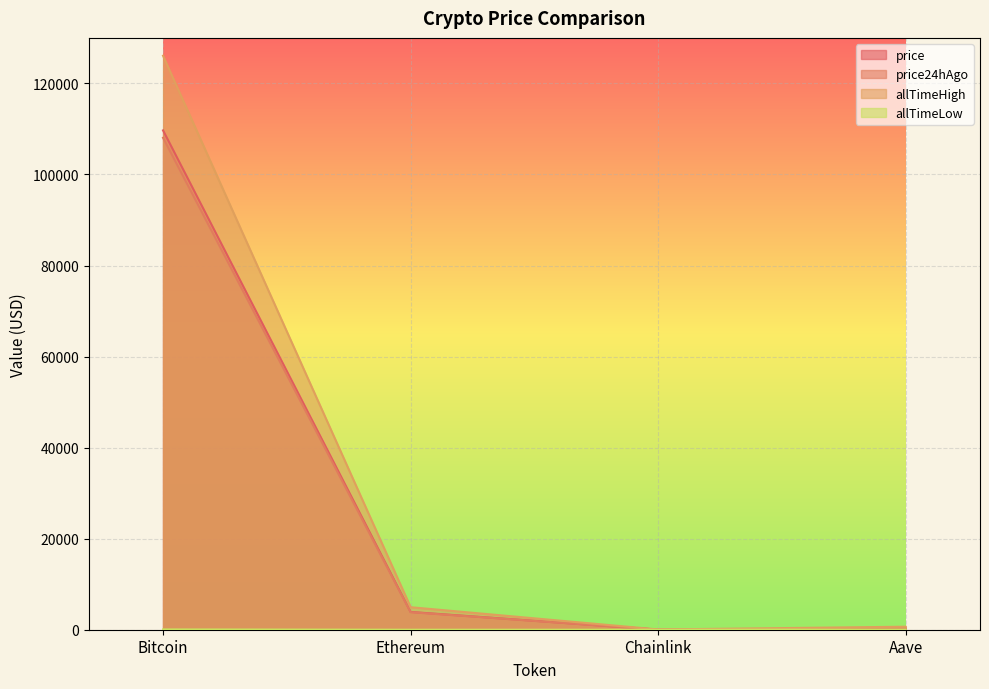

True or false: allTimeLow and allTimeHigh intersect in this chart.

False